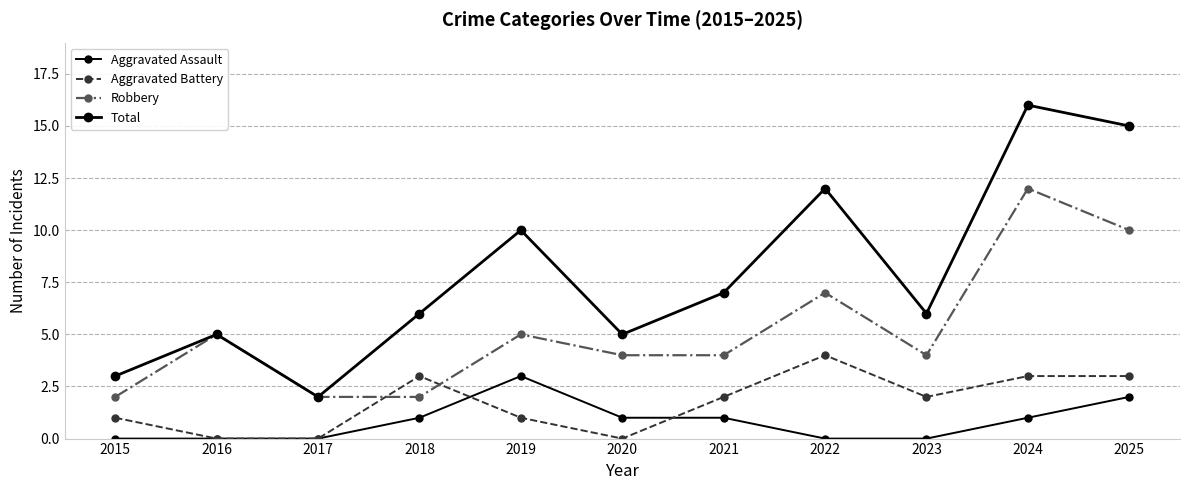

True or false: Aggravated Assault and Robbery intersect in this chart.

False